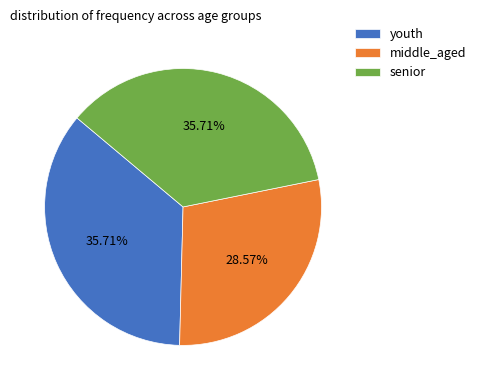

What is the ratio of the value at youth to the value at middle_aged?

1.2